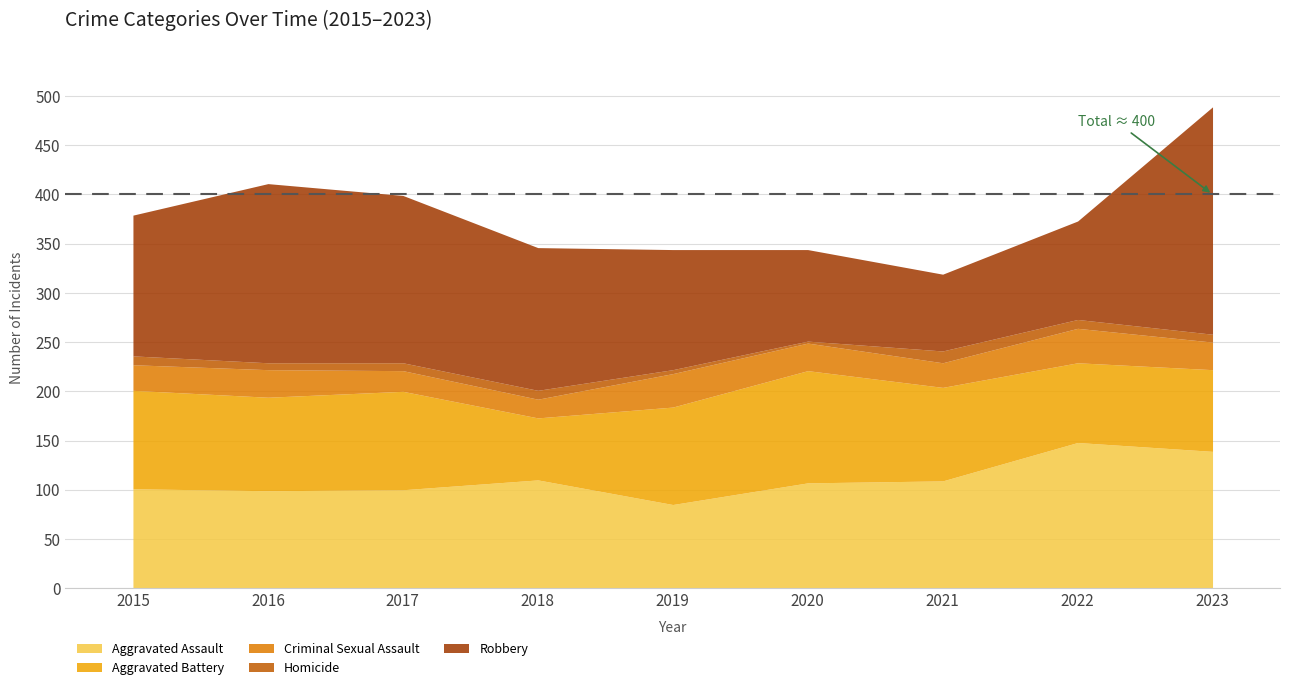

How many interior local valleys does the Criminal Sexual Assault series have?

2